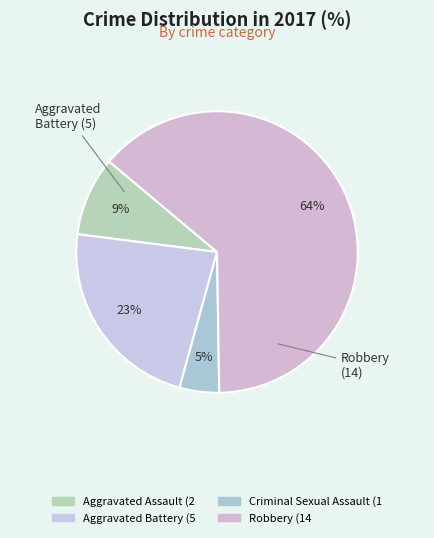

The Robbery slice represents 64% of the pie. True or false?

True